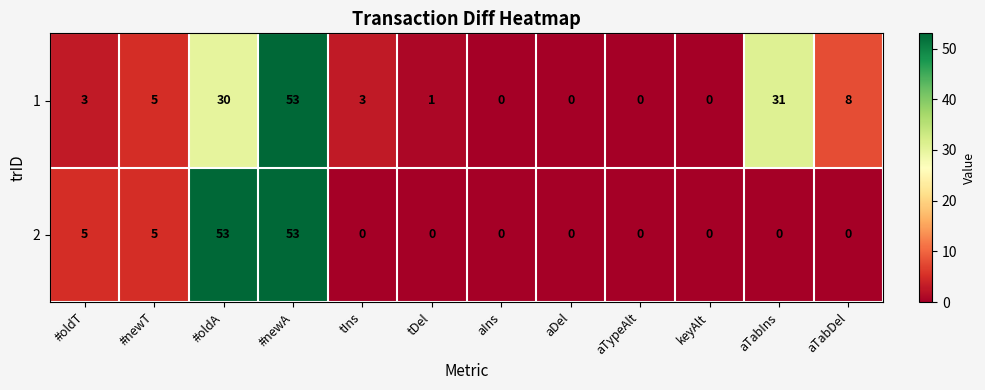

What is the difference between the highest and lowest values at #oldA?

23